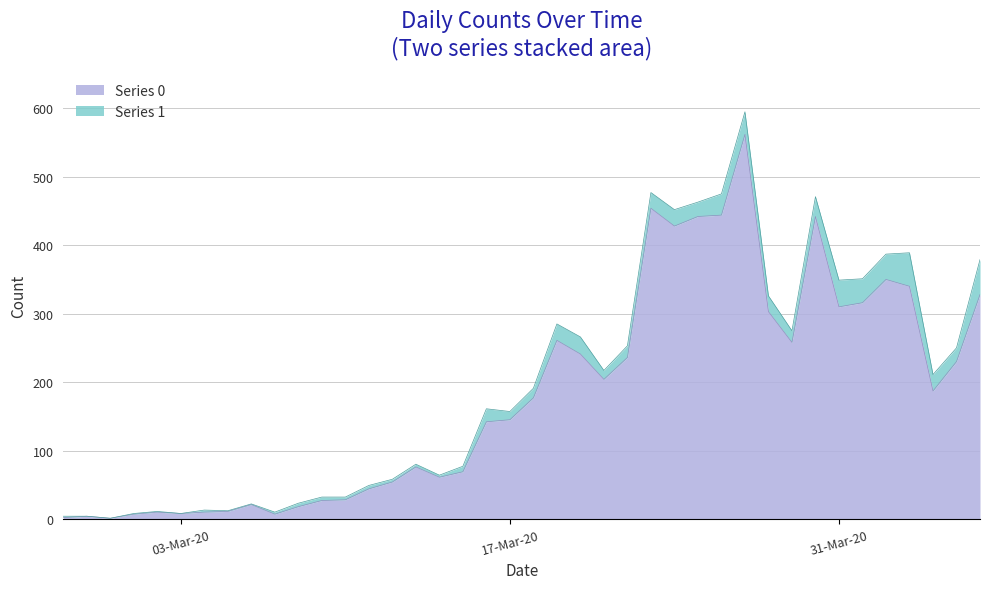

Read the value at 2020-03-08.

18